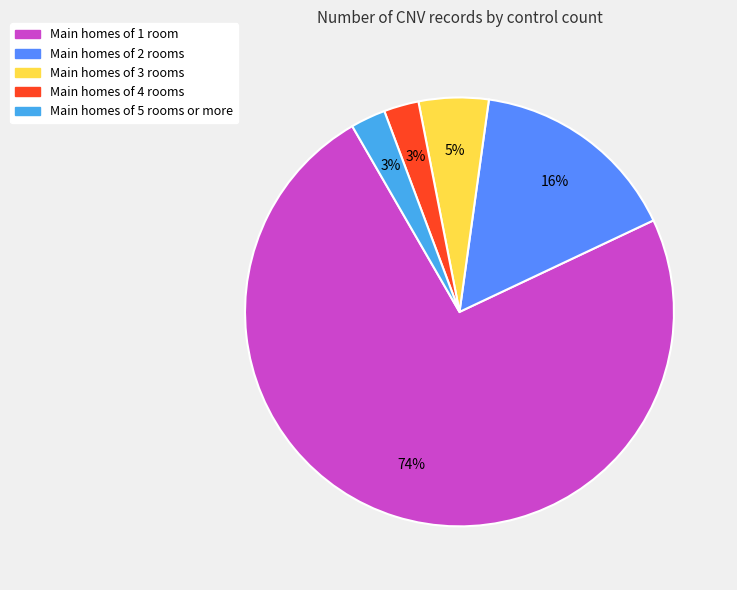

To the nearest percent, what is the average slice percentage?

20%